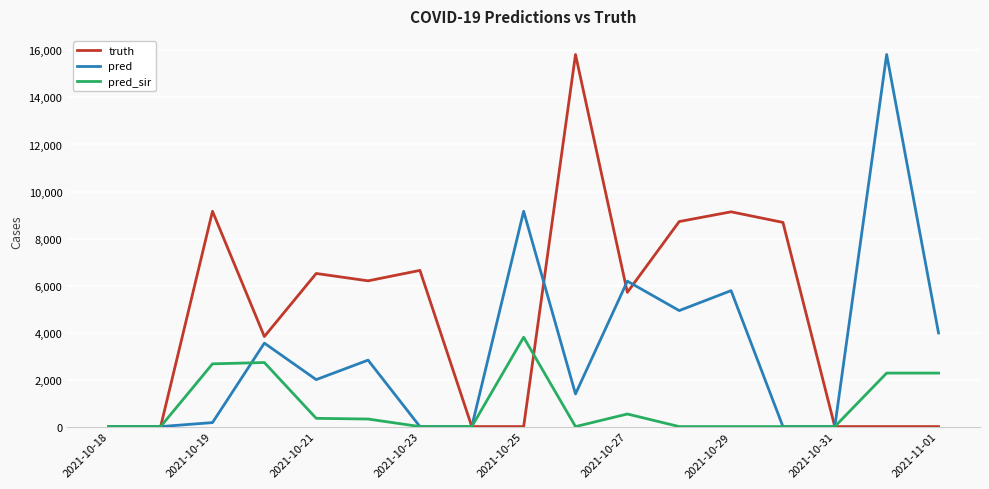

List the series in order of their overall mean, lowest first.

pred_sir, pred, truth